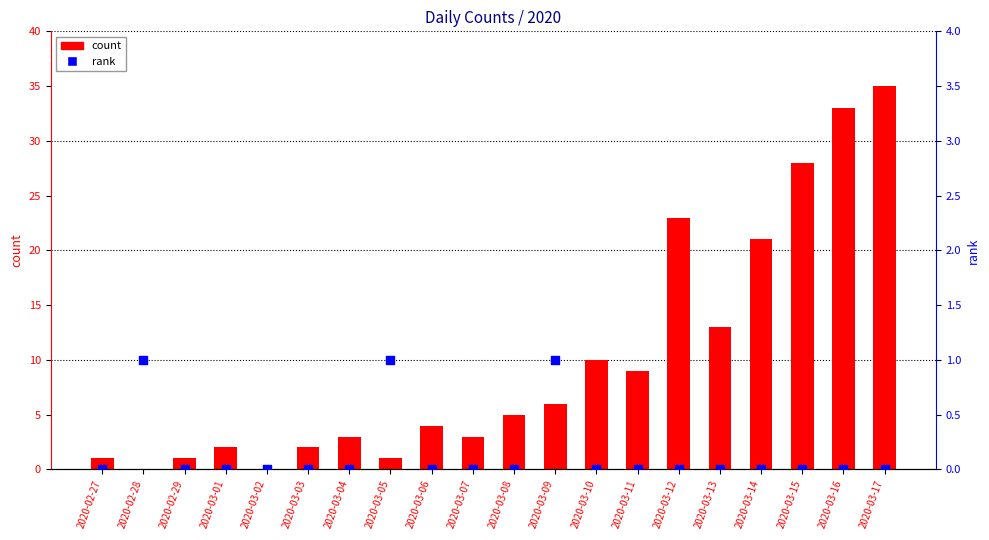

Which series contains the highest Y value?

count